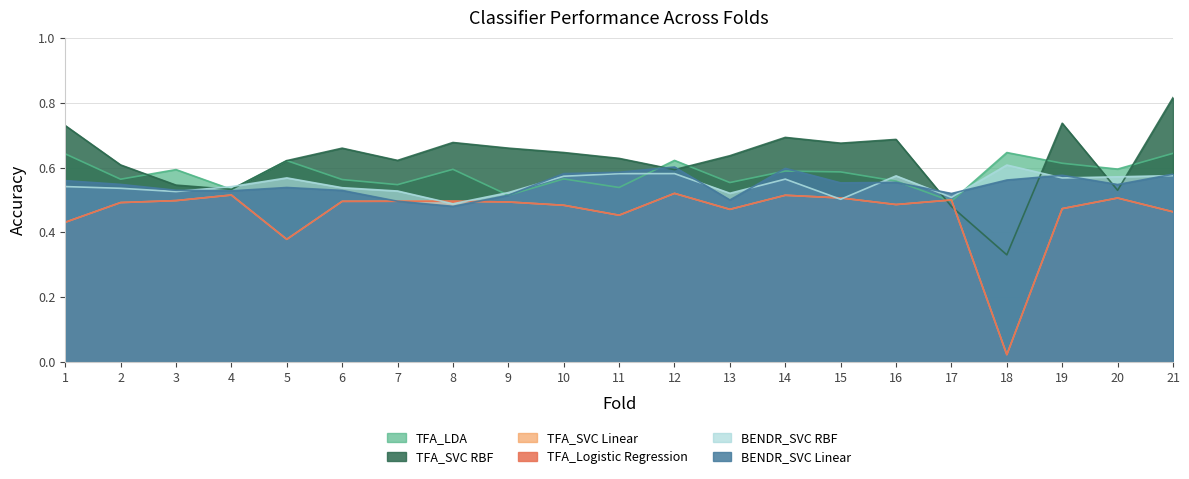

After their last crossing, which series has the higher values: TFA_SVC RBF or TFA_Logistic Regression?

TFA_SVC RBF